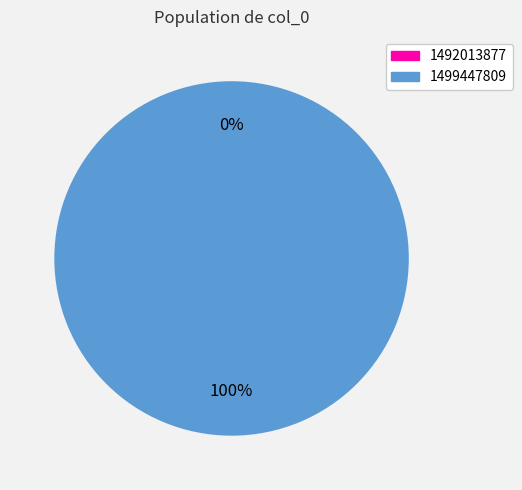

How many segments does this pie chart have?

2